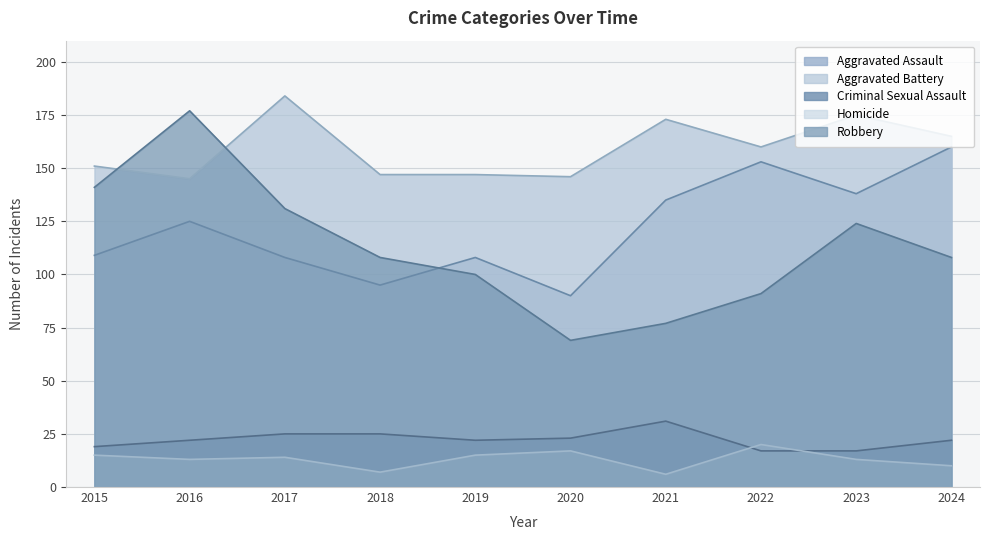

At which category does Aggravated Assault reach its first local valley?

2018